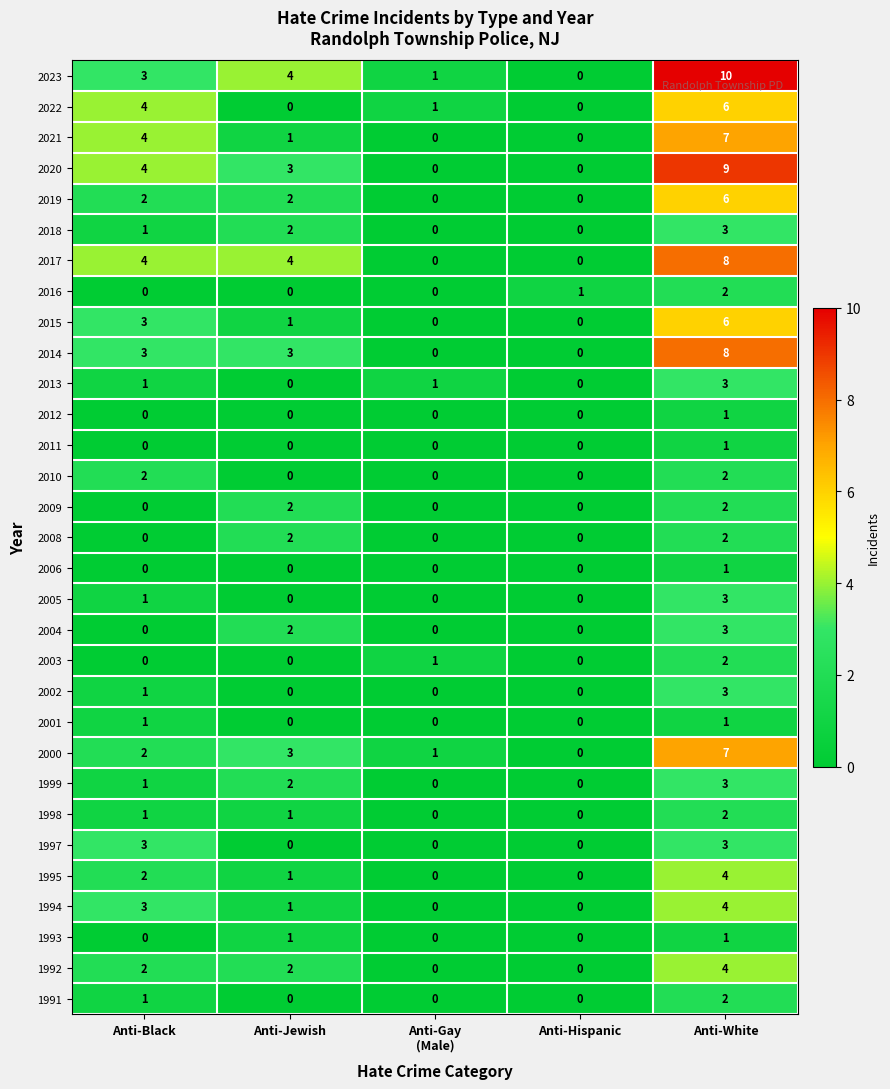

What is the total value across all series at Anti-Jewish?

37